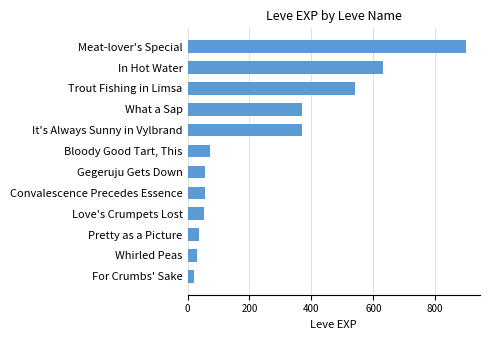

How many data points are less than 72?

6